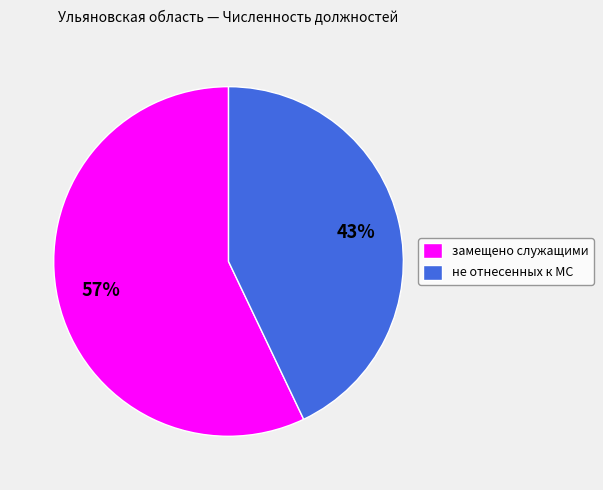

Count the number of slices in the pie.

2